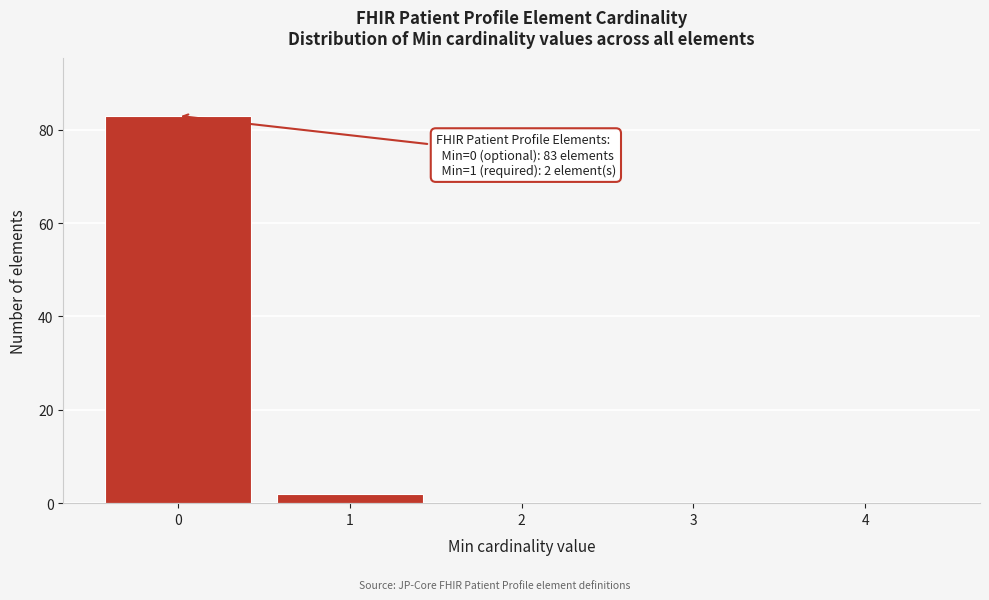

Over which range of the x-axis is the bar tallest?

-0.5 to 0.5